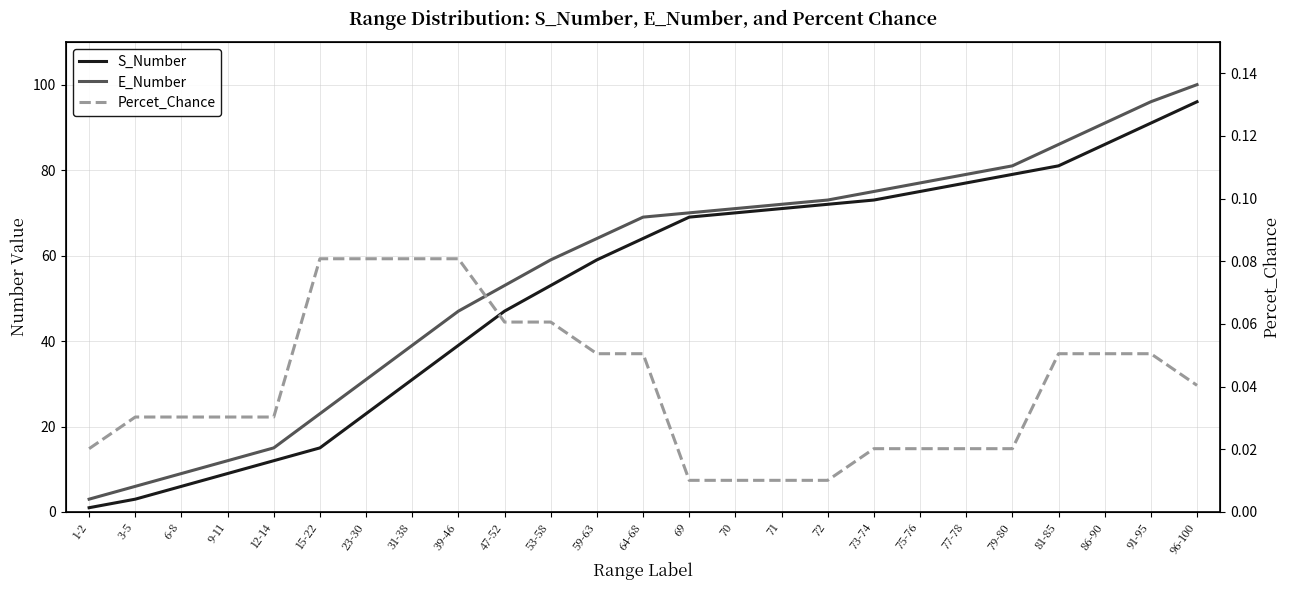

True or false: Percet_Chance and E_Number cross at least once.

False